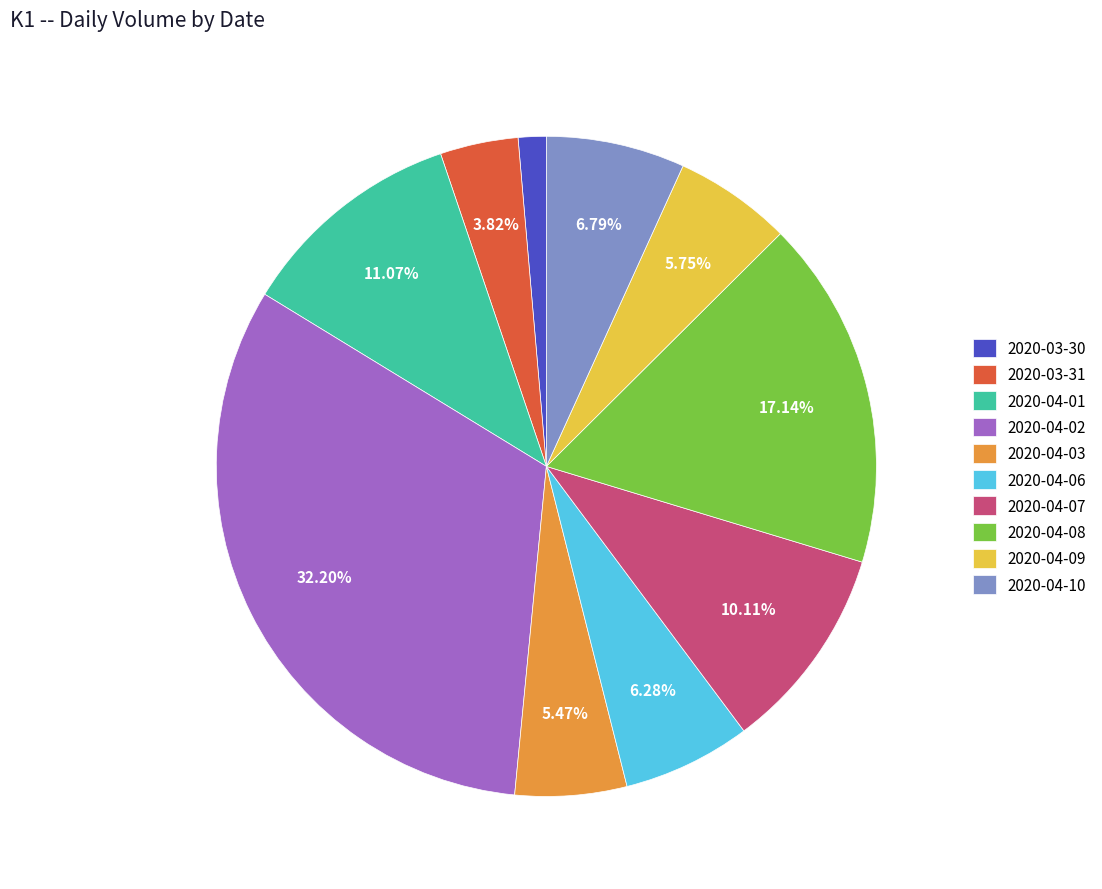

Count the number of slices in the pie.

10